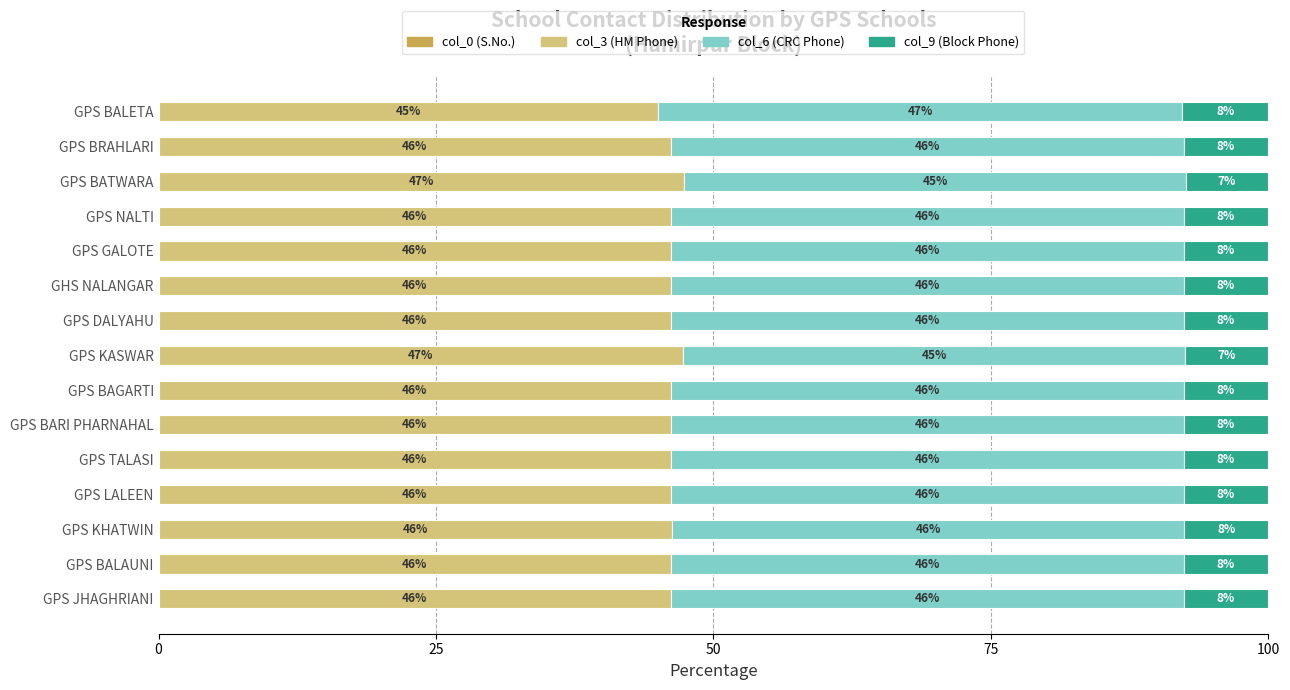

What is the total value across all series at GPS BALETA?

100.0